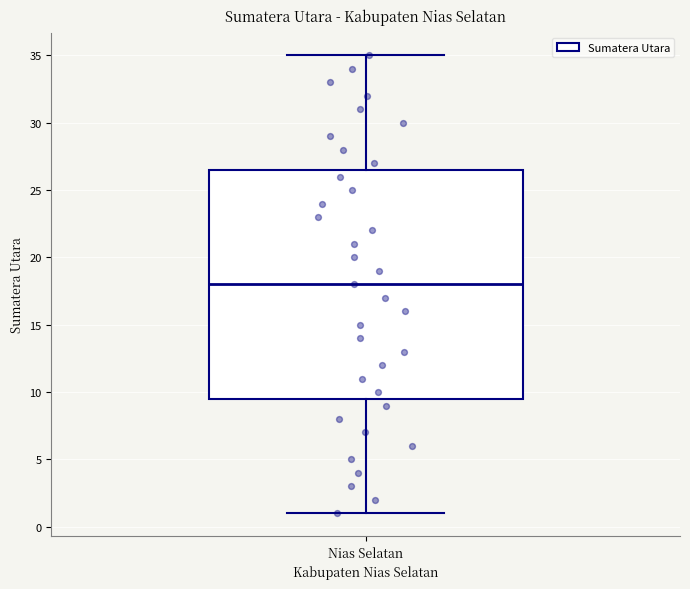

Where does the lower whisker of the box for Nias Selatan end on the y-axis? The values are not printed on the chart, so give them approximately, as read against the axis.

1.0